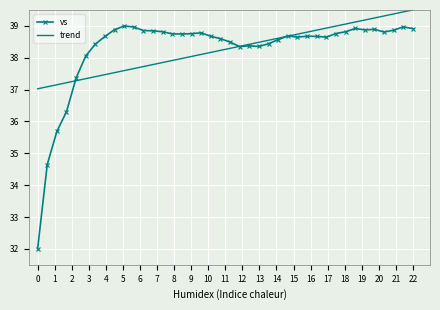

What is the minimum value for vs?

32.0